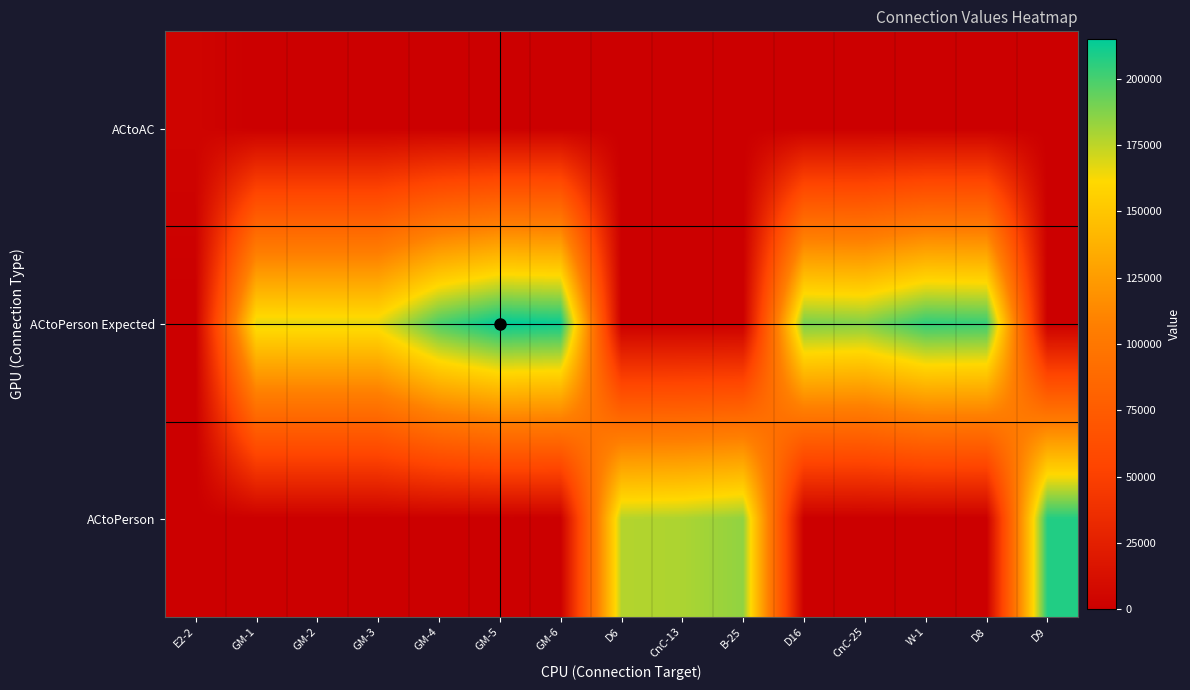

At how many categories does at least one series exceed 59184?

14